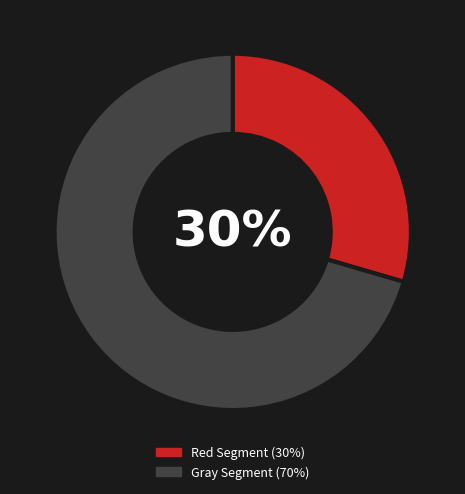

Is there any slice that represents more than half of the pie?

Yes